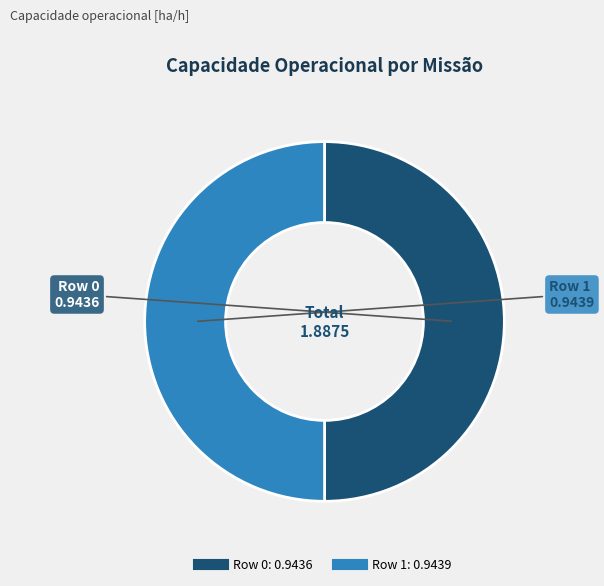

Combined, do Row 1 and Row 0 account for over 50%?

Yes